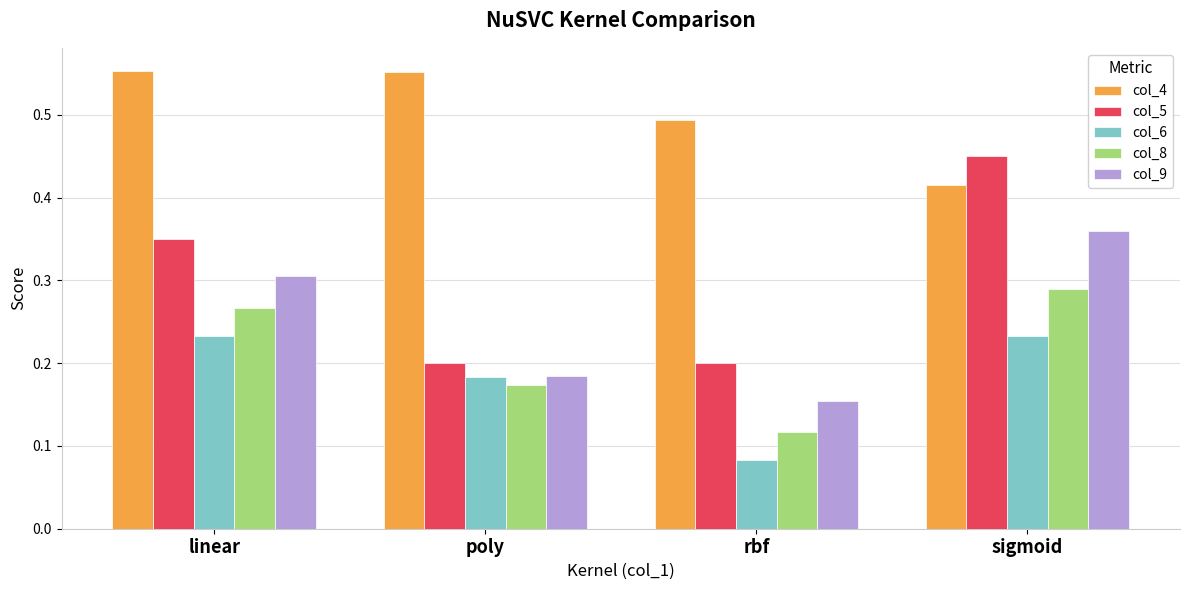

What is the sum of all col_8 values?

0.8